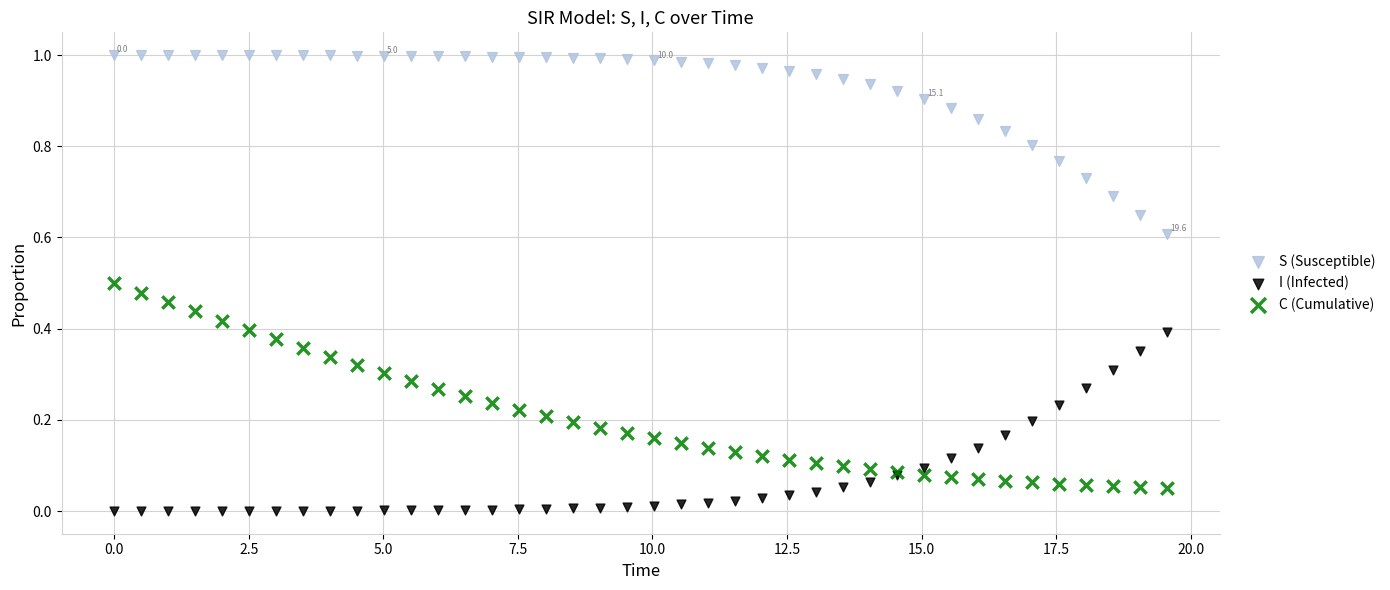

Which series reaches the minimum Y coordinate?

I (Infected)